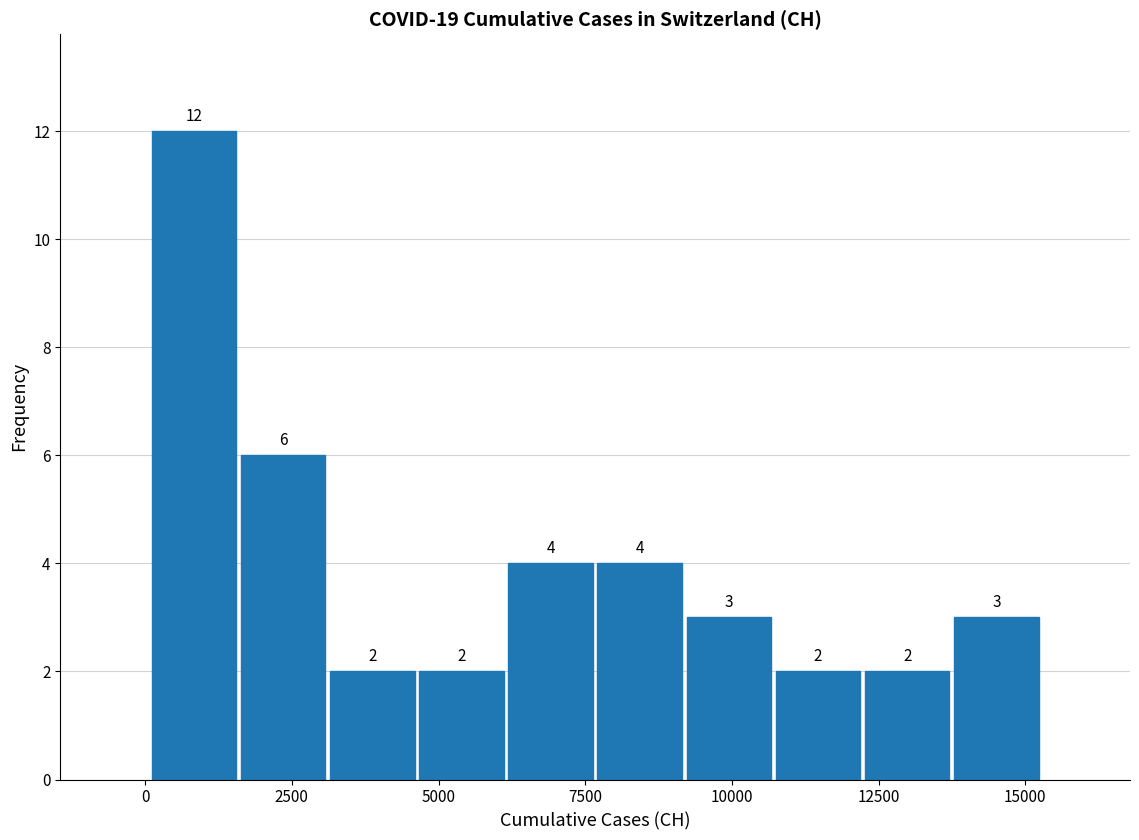

Read against the x-axis, roughly where is the centre of the tallest bar?

1000